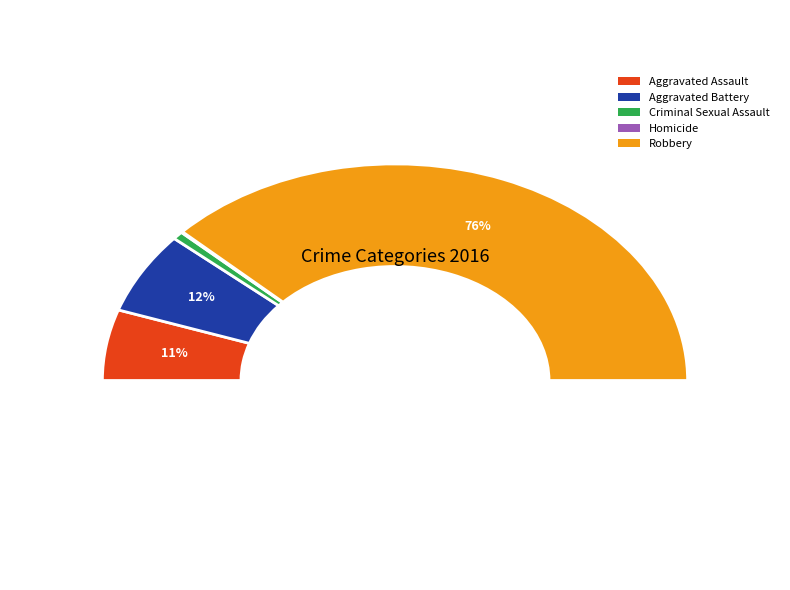

To the nearest percent, what is the combined percentage of Aggravated Assault and Robbery?

86%